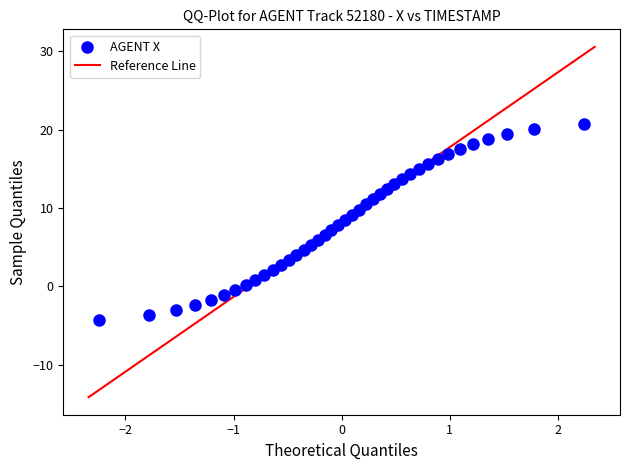

What is the range of Y values (max minus min)?

25.0